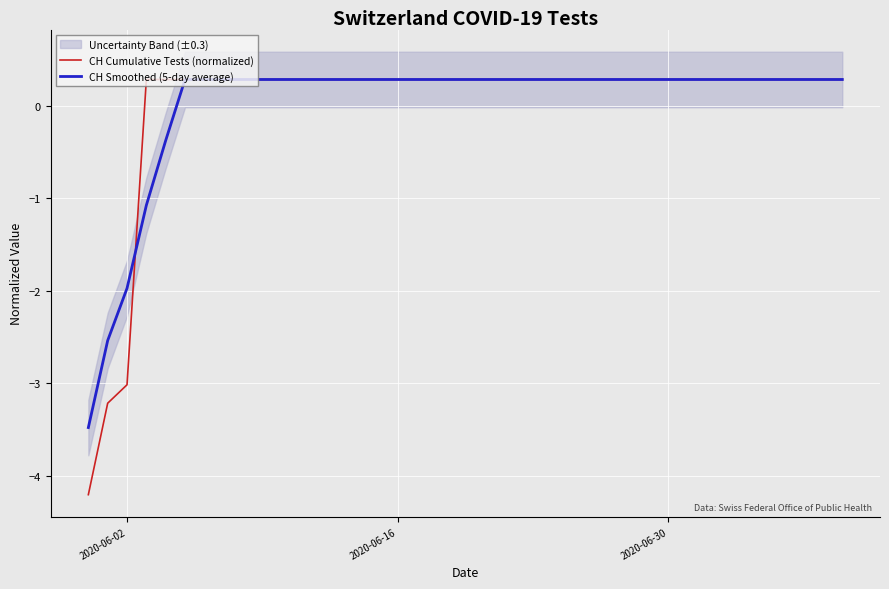

True or false: CH Smoothed (5-day average) has a value of -2.0 at 2020-06-02.

True